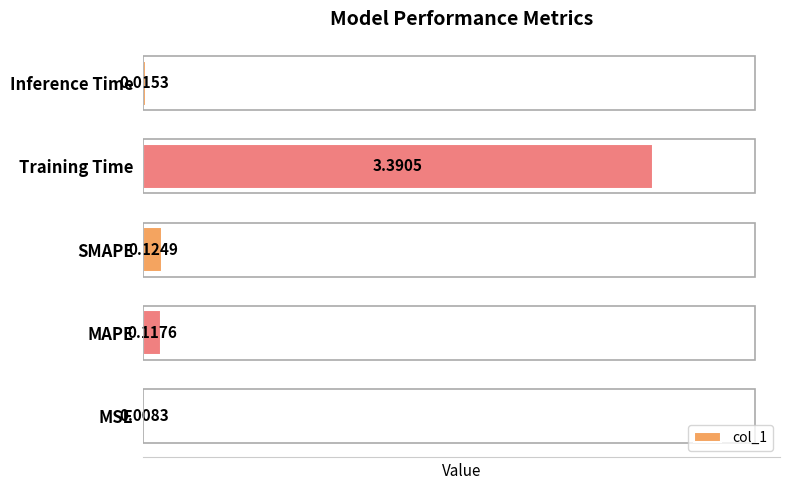

Which has a higher value, MAPE or SMAPE?

SMAPE